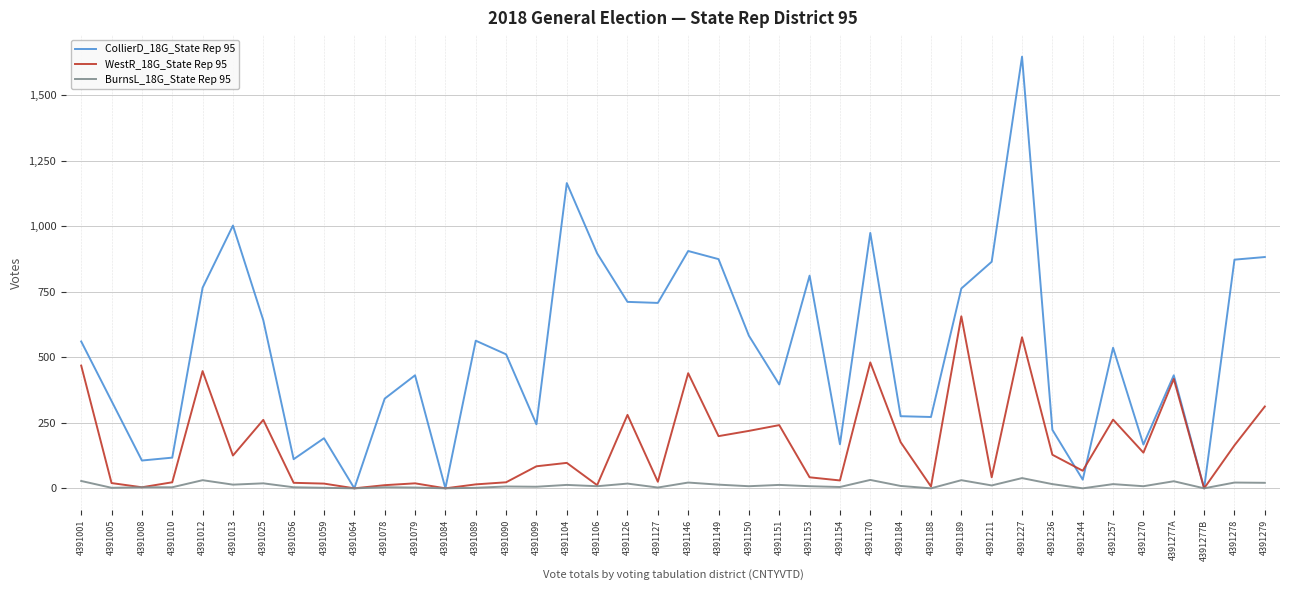

What is the difference between the highest and lowest values at 4391227?

1607